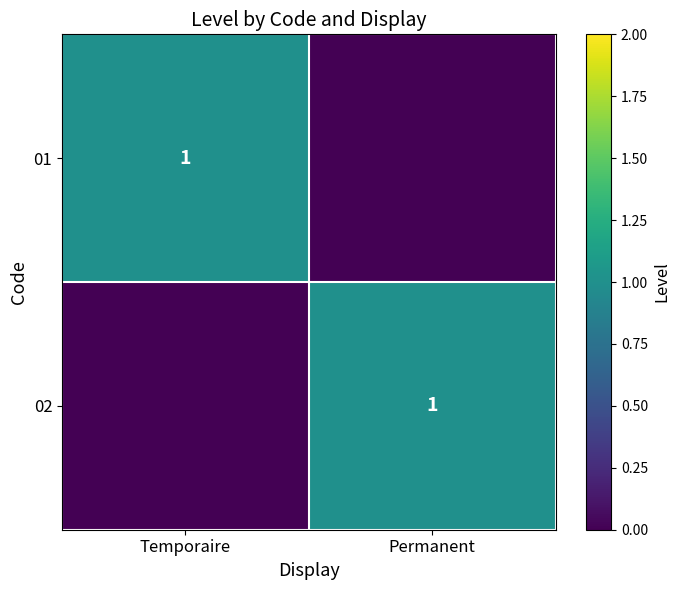

Which label corresponds to the smallest value in the chart?

Permanent